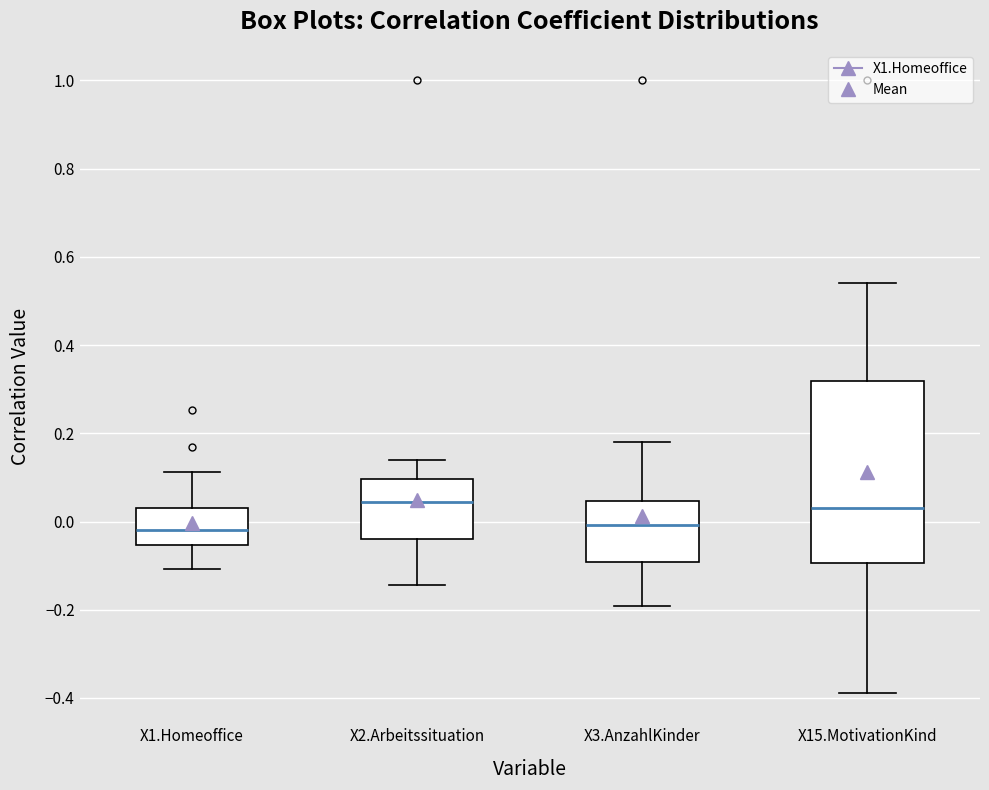

Where is the upper edge of the box for X3.AnzahlKinder on the y-axis? The values are not printed on the chart, so give them approximately, as read against the axis.

0.04